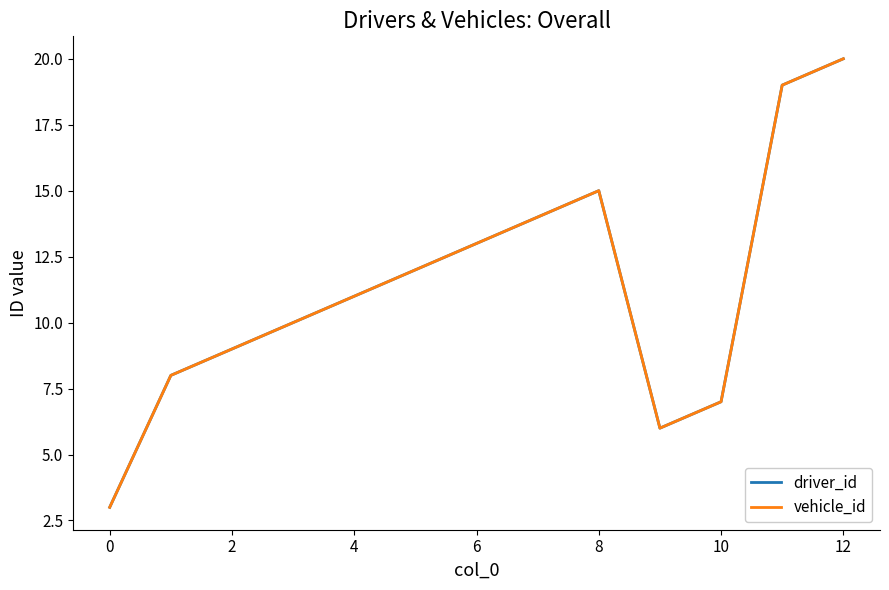

True or false: vehicle_id has more than 0 interior local peaks.

True